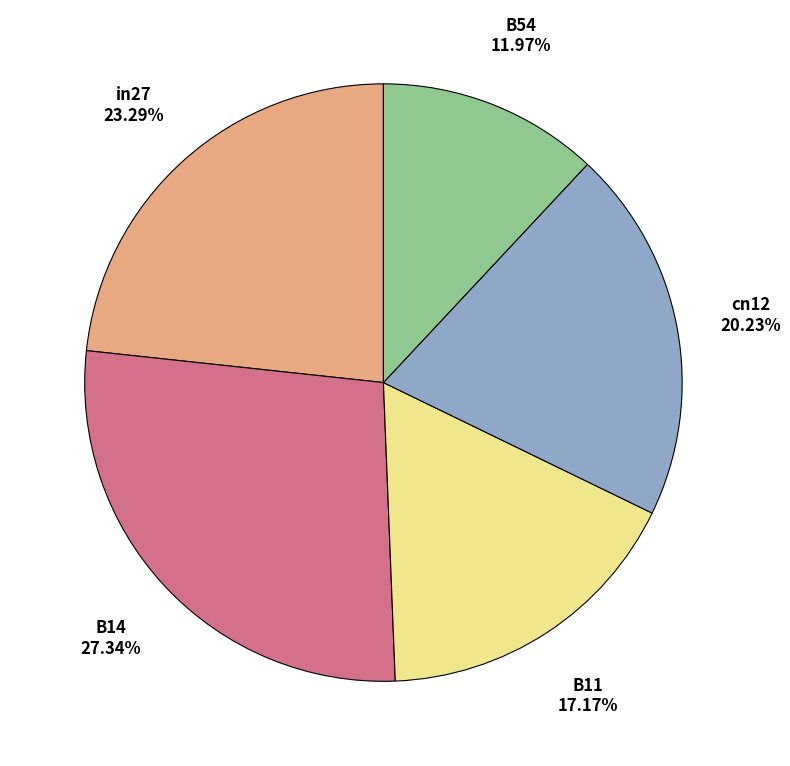

Which has a higher value, cn12 or B11?

cn12